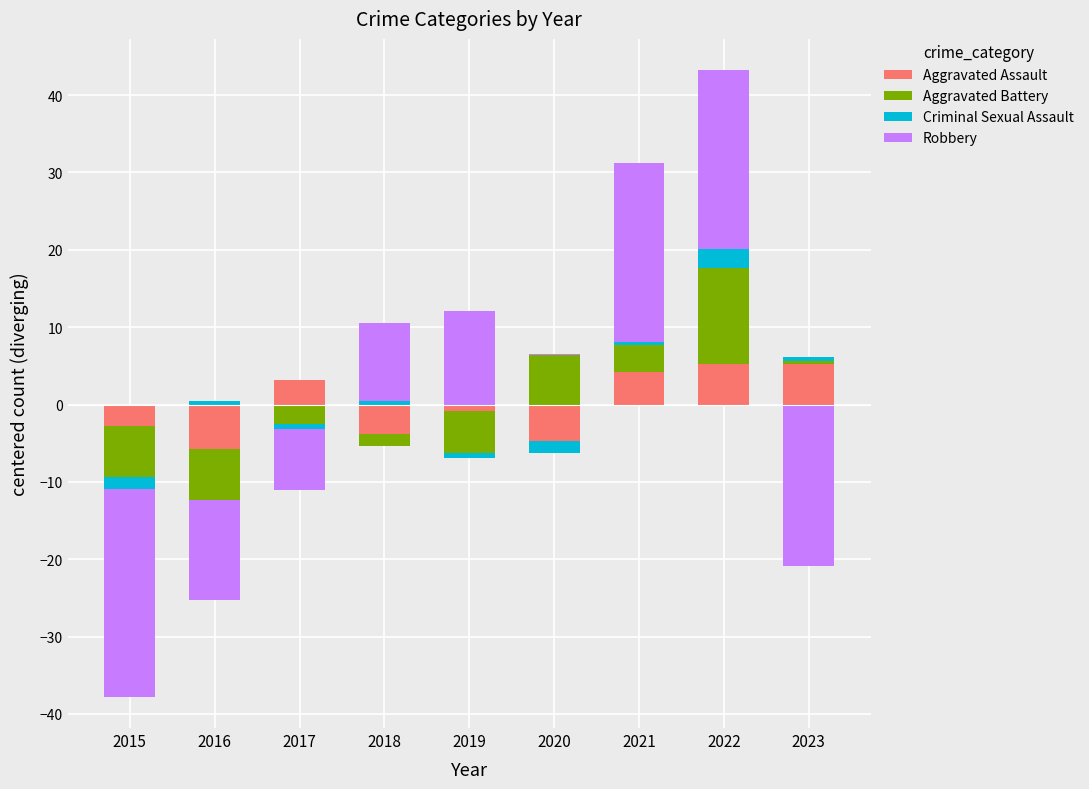

Are the bars horizontal?

No